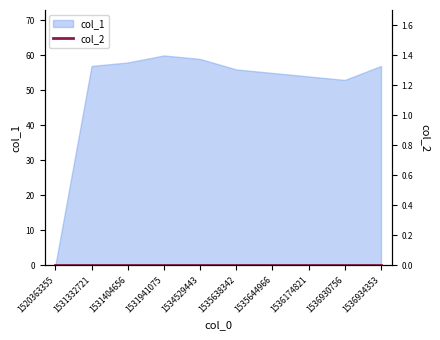

Rank the categories by value from lowest to highest.

1520363355, 1536930756, 1536174821, 1535644966, 1535638342, 1531332721, 1536934353, 1531404656, 1534529443, 1531941075